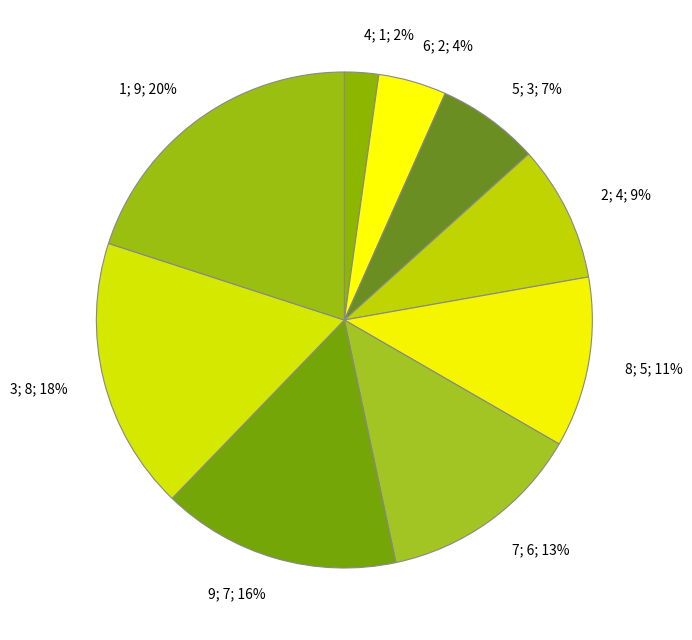

The 1 slice represents 32% of the pie. True or false?

False